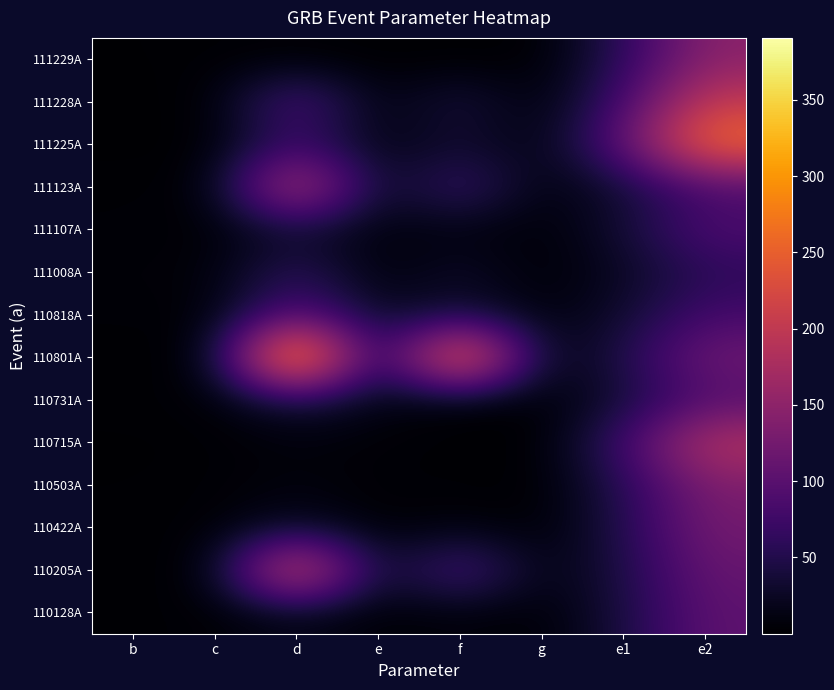

Reading right to left, extract all data points from this chart.

111229A: e2=147.0	e1=58.8	g=0.5	f=1.1	e=0.4	d=2.3	c=2.4	b=1.4
111228A: e2=204.2	e1=81.7	g=0.8	f=46.8	e=5.5	d=100.4	c=1.7	b=0.7
111225A: e2=269.9	e1=107.9	g=8.9	f=33.5	e=8.9	d=73.9	c=1.3	b=0.3
111123A: e2=84.3	e1=33.7	g=5.8	f=81.8	e=15.0	d=219.8	c=4.2	b=3.2
111107A: e2=89.9	e1=36.0	g=2.9	f=11.1	e=8.0	d=31.1	c=3.9	b=2.9
111008A: e2=58.4	e1=23.4	g=1.7	f=30.4	e=2.7	d=65.5	c=6.0	b=5.0
110818A: e2=80.3	e1=32.1	g=6.2	f=37.8	e=20.0	d=101.7	c=4.4	b=3.4
110801A: e2=122.5	e1=49.0	g=7.3	f=331.7	e=9.3	d=390.5	c=2.9	b=1.9
110731A: e2=91.4	e1=36.5	g=0.2	f=4.9	e=12.8	d=42.1	c=3.8	b=2.8
110715A: e2=192.3	e1=76.9	g=0.0	f=1.6	e=3.7	d=7.7	c=1.8	b=0.8
110503A: e2=133.9	e1=53.6	g=0.3	f=2.9	e=3.1	d=9.8	c=2.6	b=1.6
110422A: e2=126.3	e1=50.5	g=0.3	f=11.3	e=1.4	d=27.6	c=2.8	b=1.8
110205A: e2=112.9	e1=45.2	g=7.5	f=102.7	e=16.2	d=267.5	c=3.1	b=2.1
110128A: e2=104.8	e1=41.9	g=2.3	f=8.2	e=3.0	d=16.6	c=3.3	b=2.3